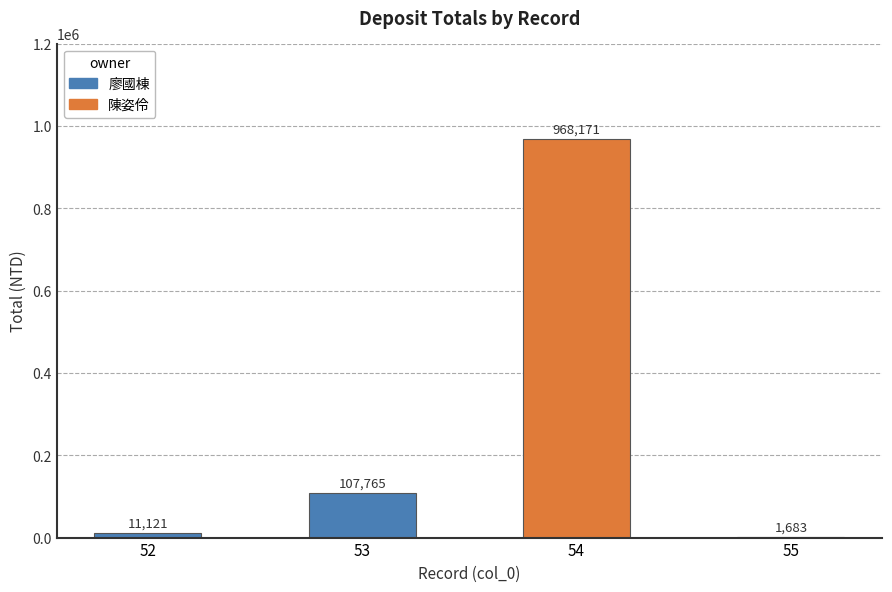

What is the sum of all values?

1088740